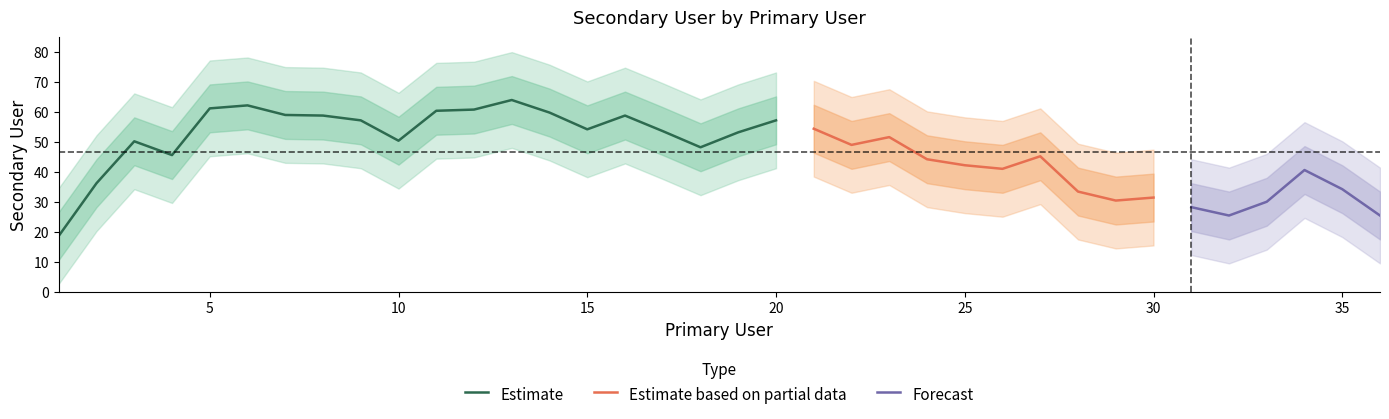

Does the chart have visible grid lines?

No